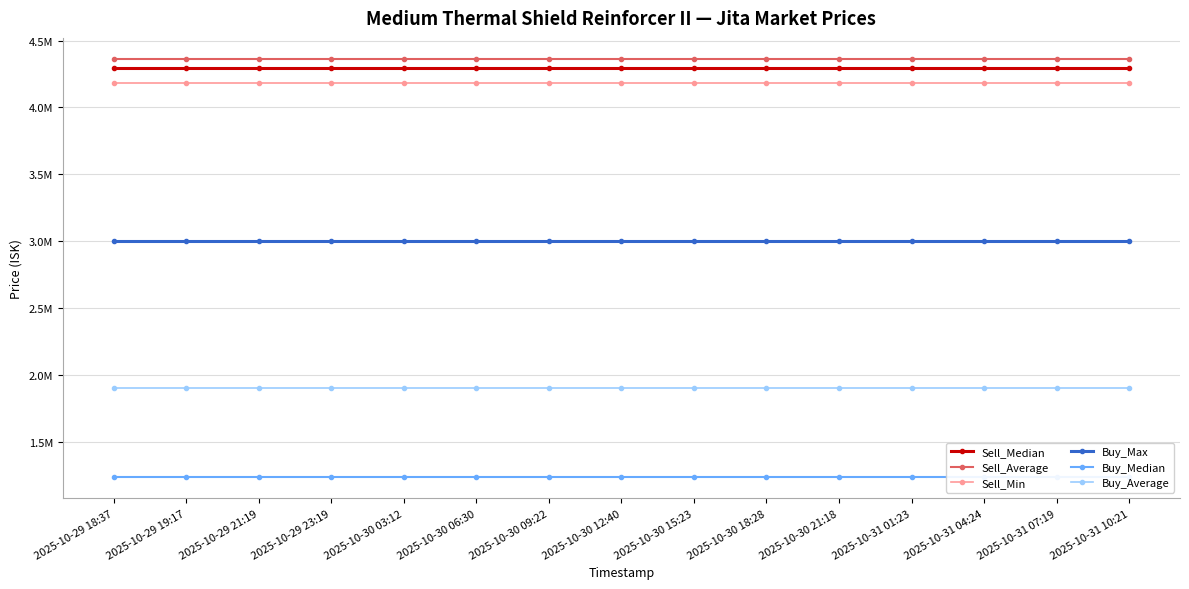

Between 2025-10-30 09:22 and 2025-10-30 21:18, which series saw the biggest shift?

Sell_Median